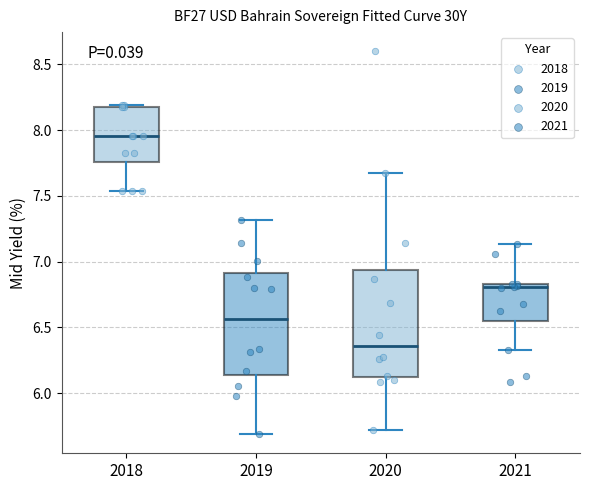

Reading left to right, transcribe this box plot: for each box, give where its median line is, the range the box spans, and where its two whiskers end, as read against the y-axis. The values are not printed on the chart, so give them approximately, as read against the axis.

2018: median 7.95, box 7.75 to 8.20, whiskers 7.55 to 8.20
2019: median 6.55, box 6.15 to 6.90, whiskers 5.70 to 7.30
2020: median 6.35, box 6.10 to 6.95, whiskers 5.70 to 7.65
2021: median 6.80, box 6.55 to 6.85, whiskers 6.35 to 7.15